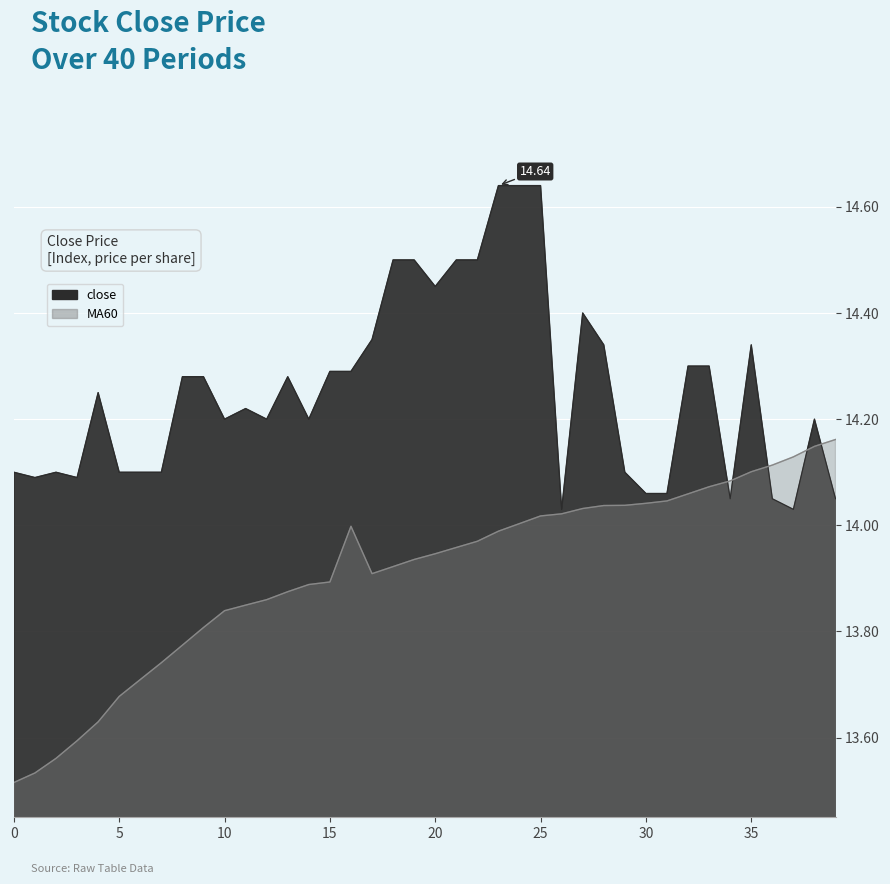

Which category has the highest value across all series?

23